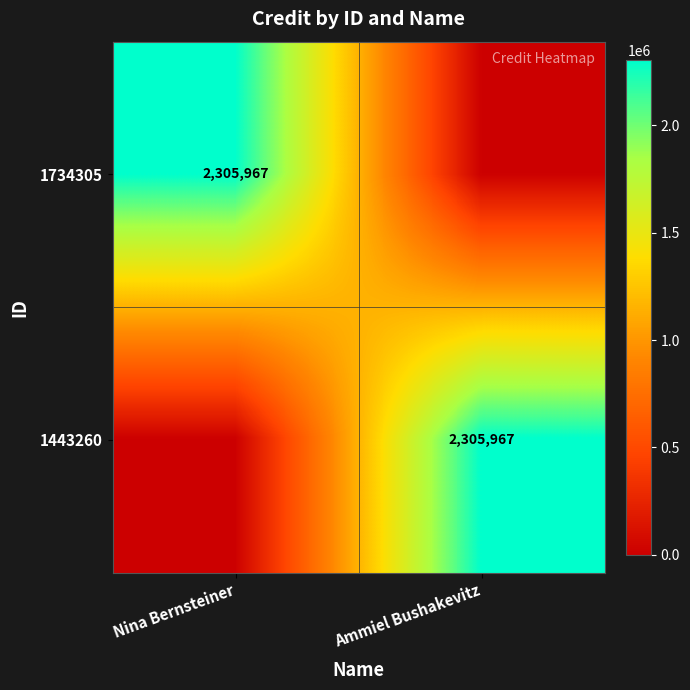

The value of 1443260 at Ammiel Bushakevitz is 2305967. True or false?

True